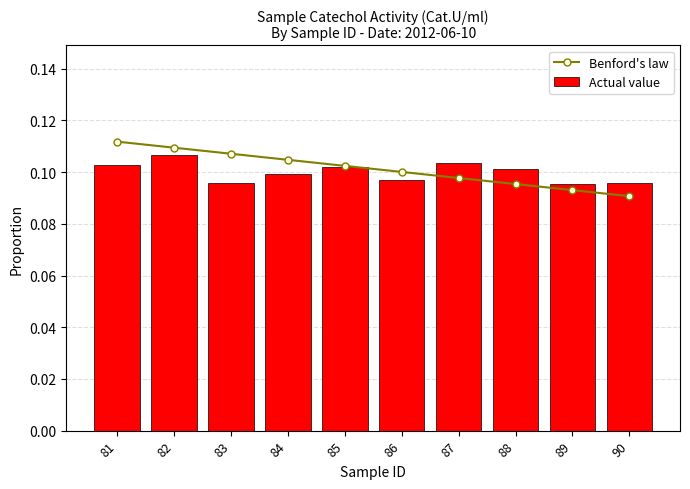

The value of Benford's law at 82 is 0.1. True or false?

True